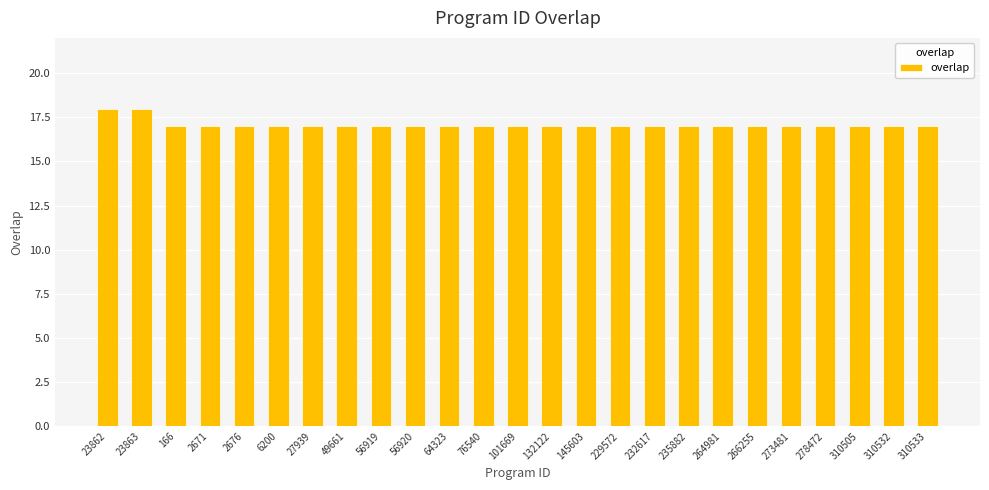

Does the chart contain any negative values?

No